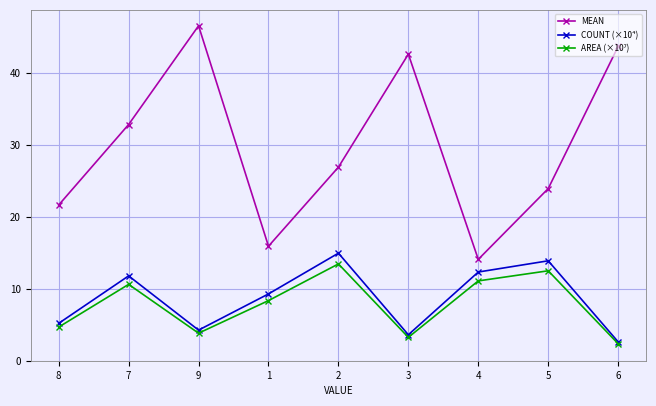

True or false: MEAN and COUNT (×10⁴) cross at least once.

False